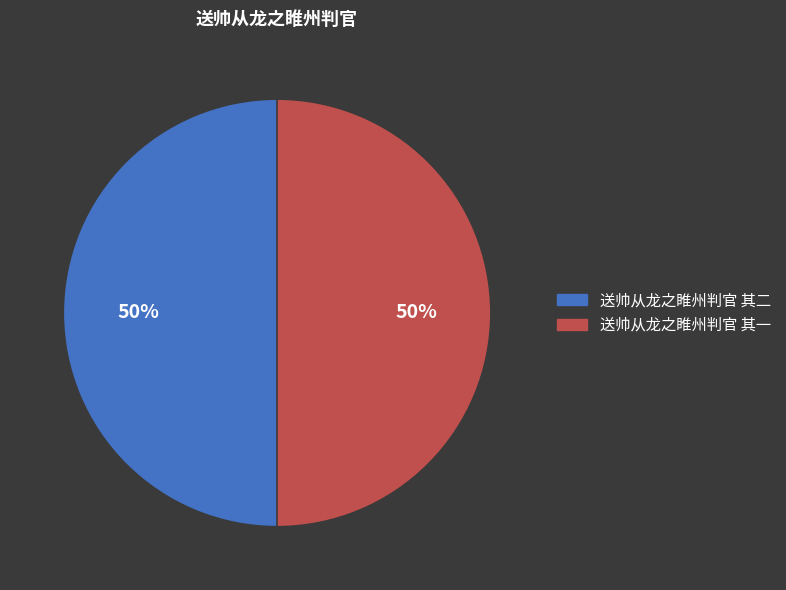

True or false: 送帅从龙之睢州判官 其二 accounts for 50% of the total.

True